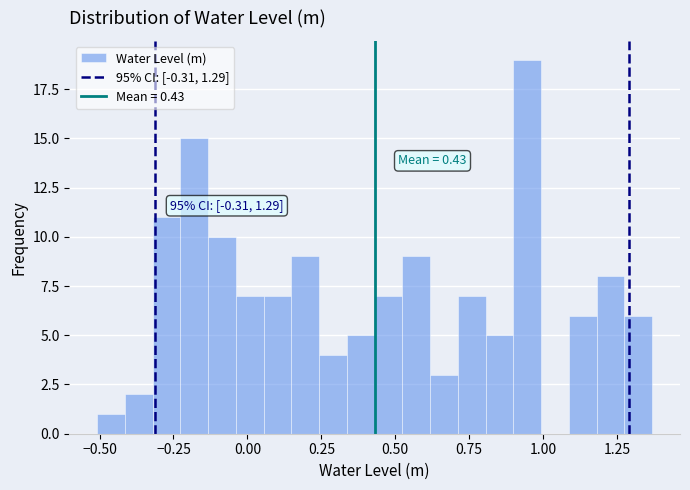

Read against the x-axis, roughly where is the centre of the tallest bar?

0.95